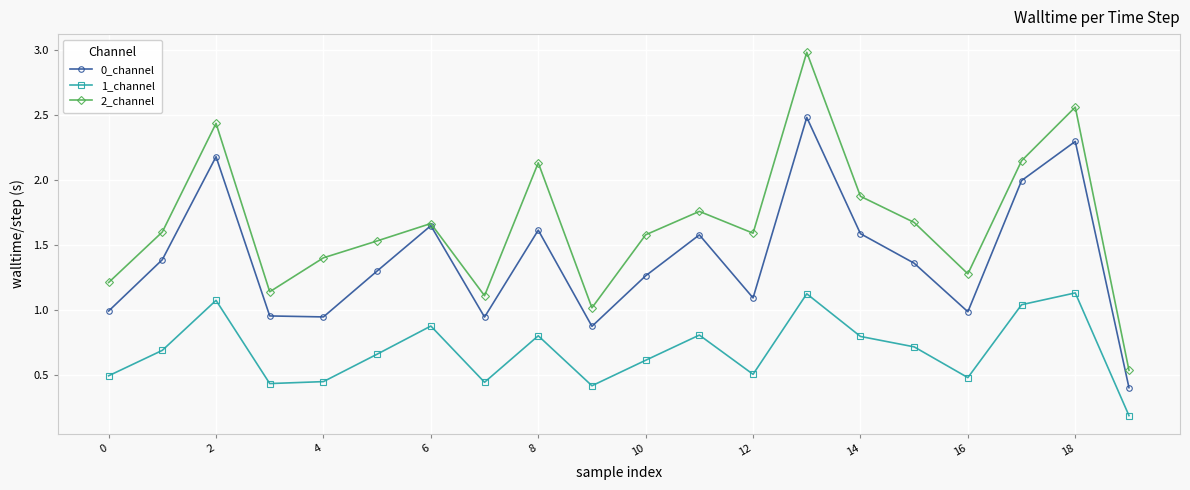

True or false: 2_channel and 1_channel cross at least once.

False